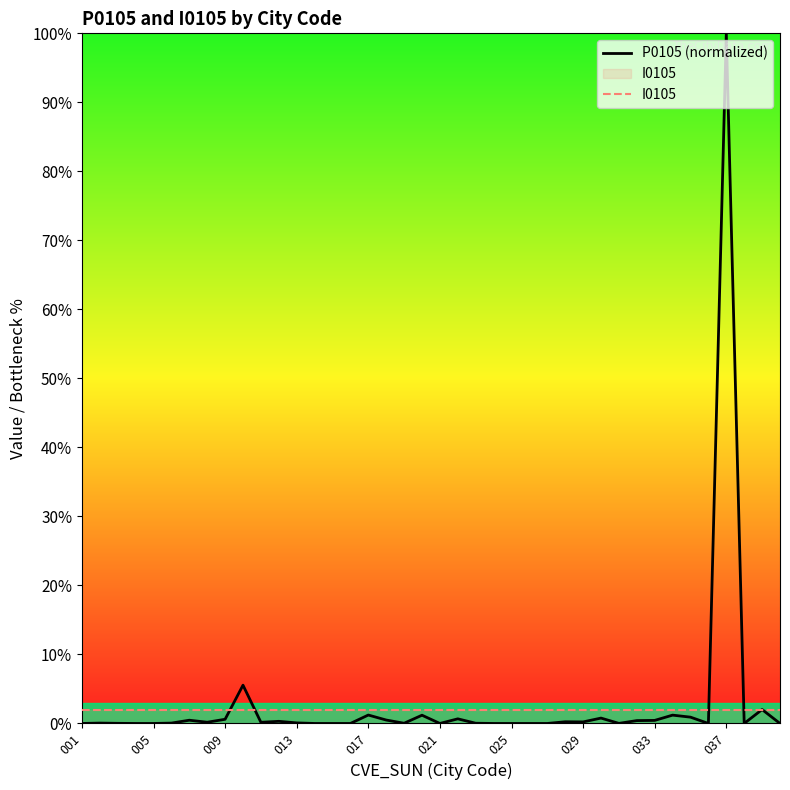

True or false: P0105 (normalized) has a value of 0.1 at 10.

False